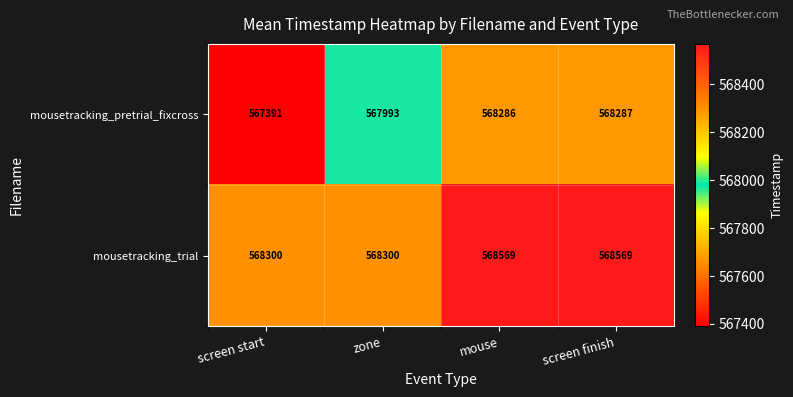

List the series in order of their peak value, highest first.

mousetracking_trial, mousetracking_pretrial_fixcross